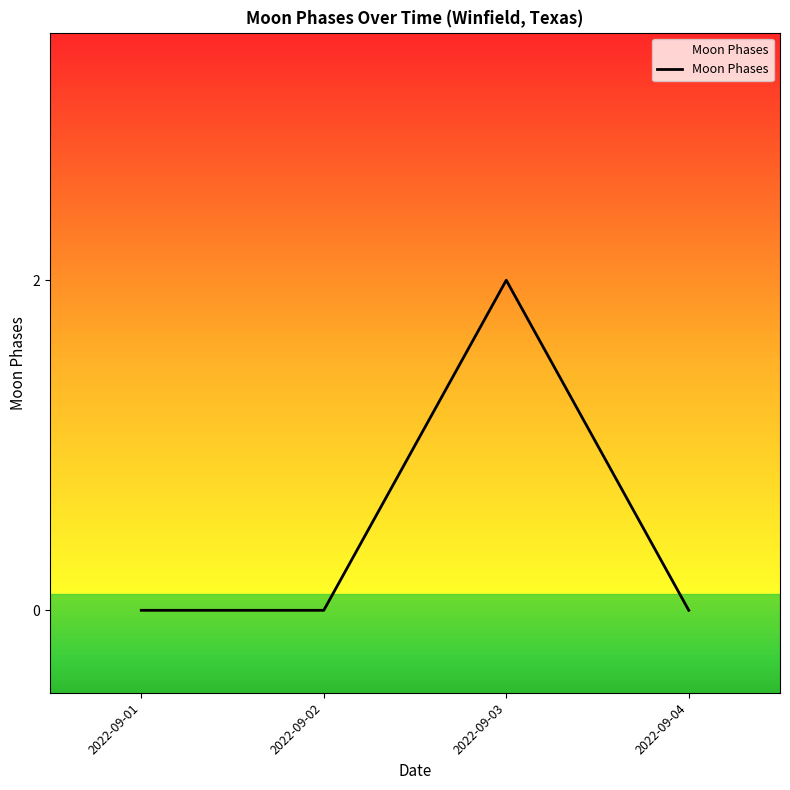

How many lines are shown in the chart?

1